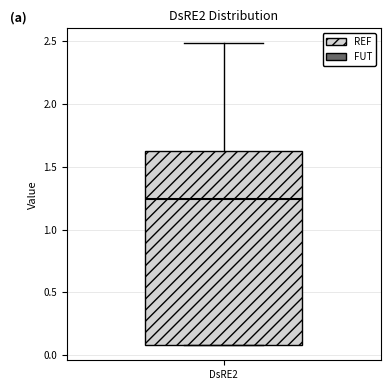

Read this box plot against the y-axis: the position of the median line, the range covered by the box, and the ends of both whiskers. The values are not printed on the chart, so give them approximately, as read against the axis.

median 1.25, box 0.10 to 1.65, whiskers 0.10 to 2.50